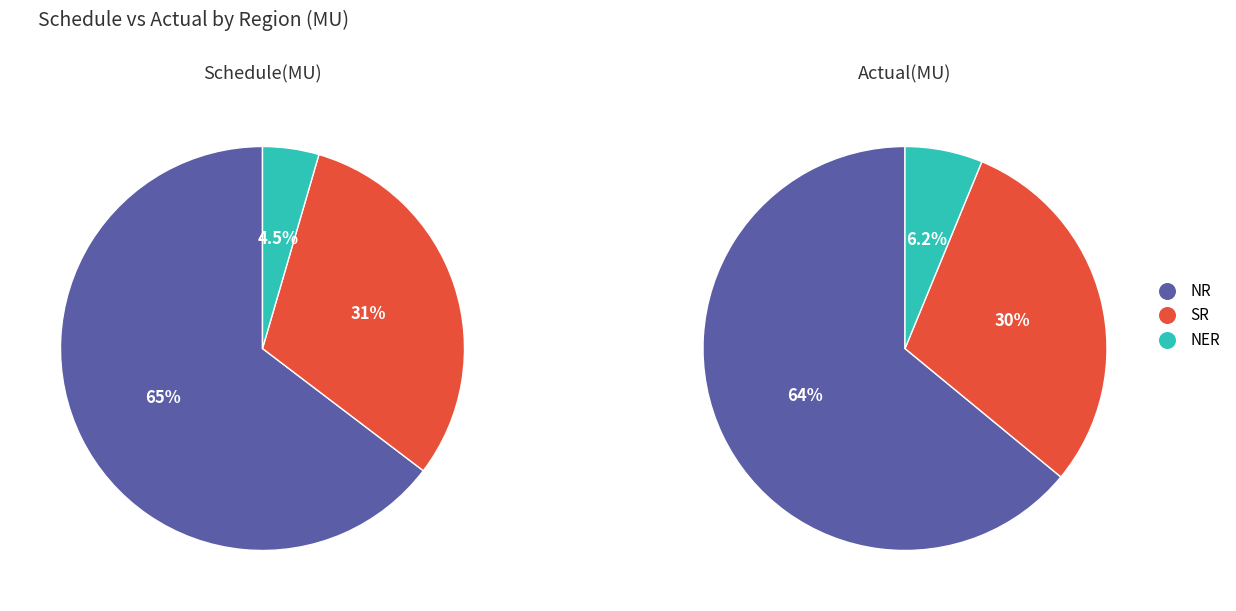

Which slice represents more than half of the pie?

NR